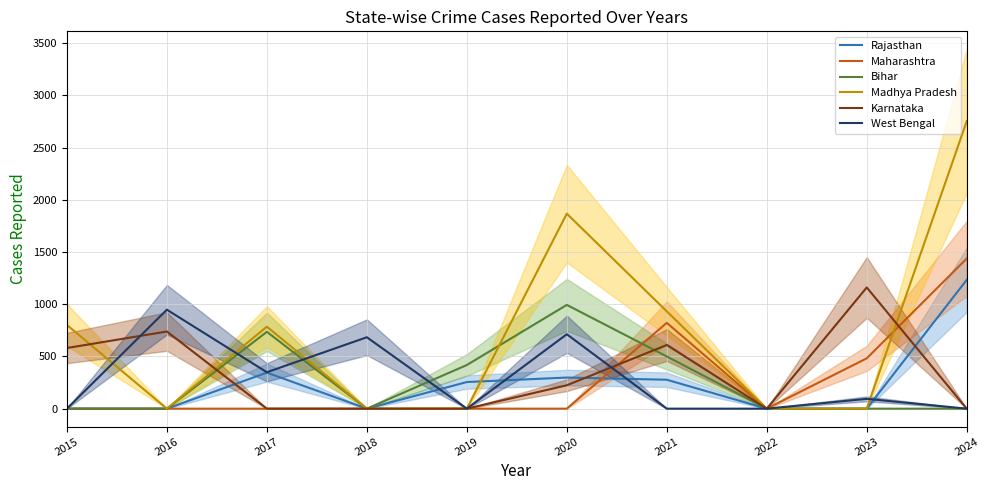

Reading left to right, transcribe all the data shown in this chart.

Rajasthan: 0	0	345	0	255	298	277	0	0	1234
Maharashtra: 0	0	0	0	0	0	822	0	482	1438
Bihar: 0	0	736	0	418	994	500	0	0	0
Madhya Pradesh: 802	0	785	0	0	1868	932	0	0	2754
Karnataka: 581	739	0	0	0	224	610	0	1161	0
West Bengal: 0	948	349	684	0	713	0	0	94	0